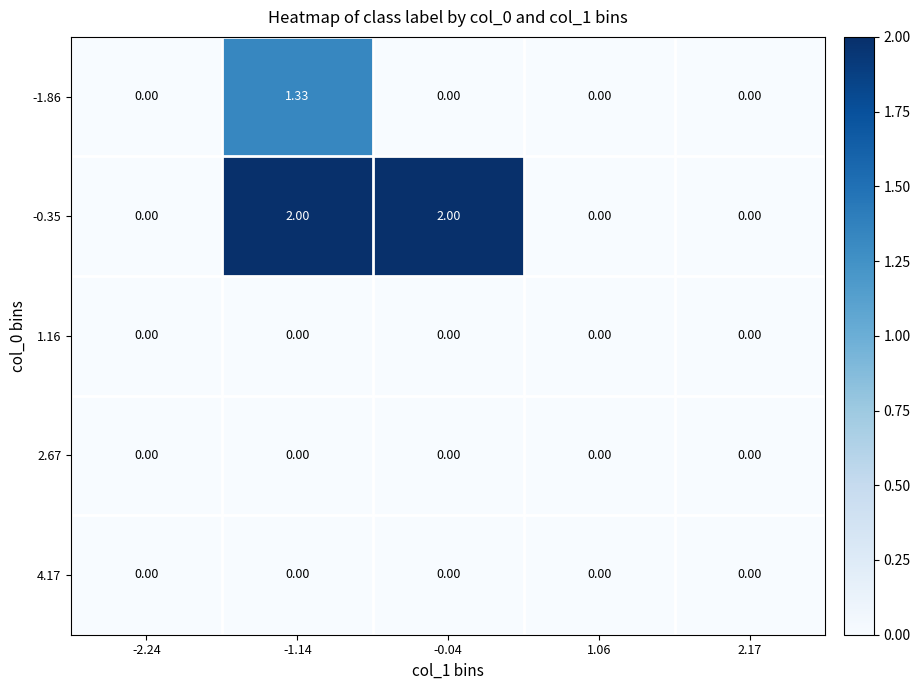

Which category has the highest value across all series?

-1.14